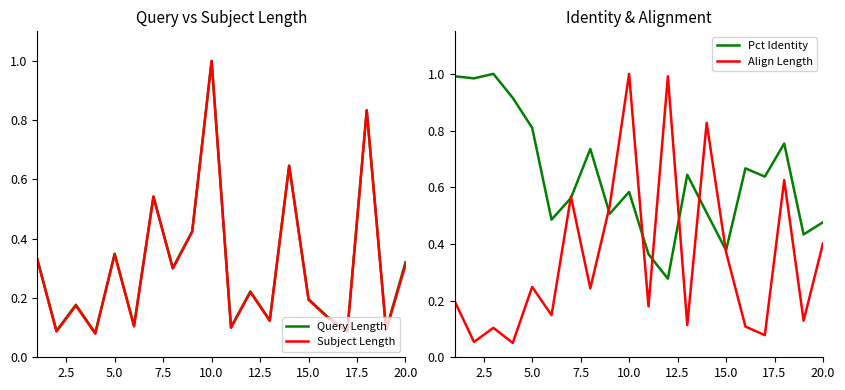

Which series has the widest spread of values?

Align Length